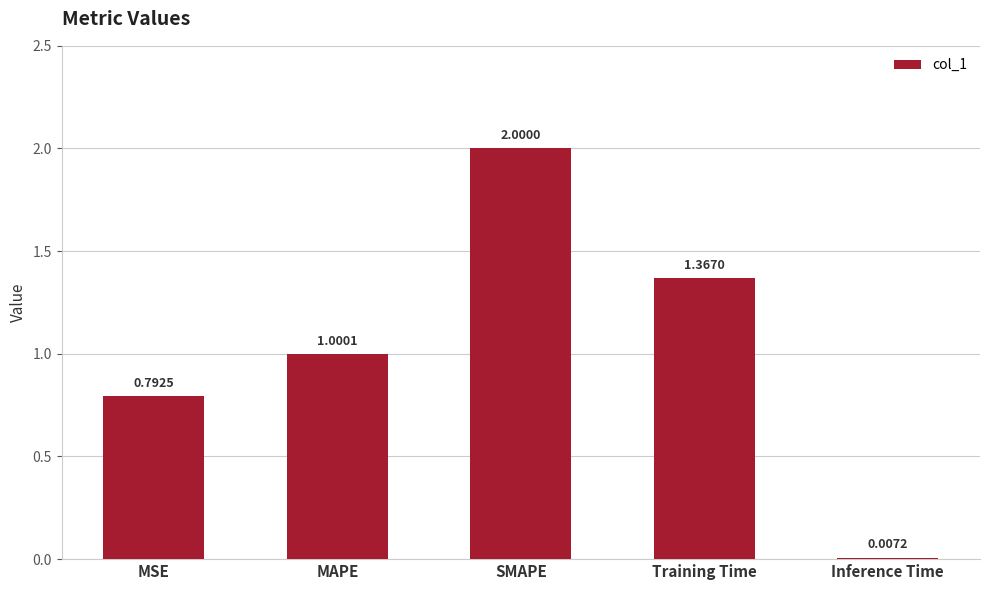

At which category does the chart reach its peak across all series?

SMAPE